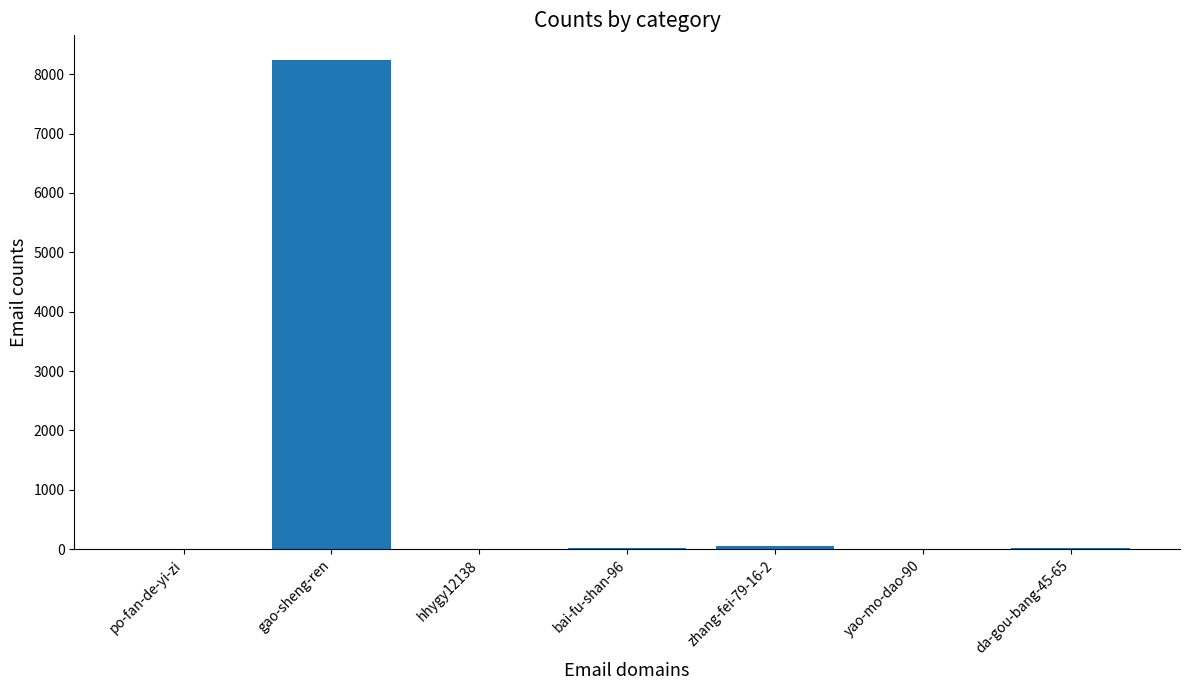

Read the value at gao-sheng-ren.

8242